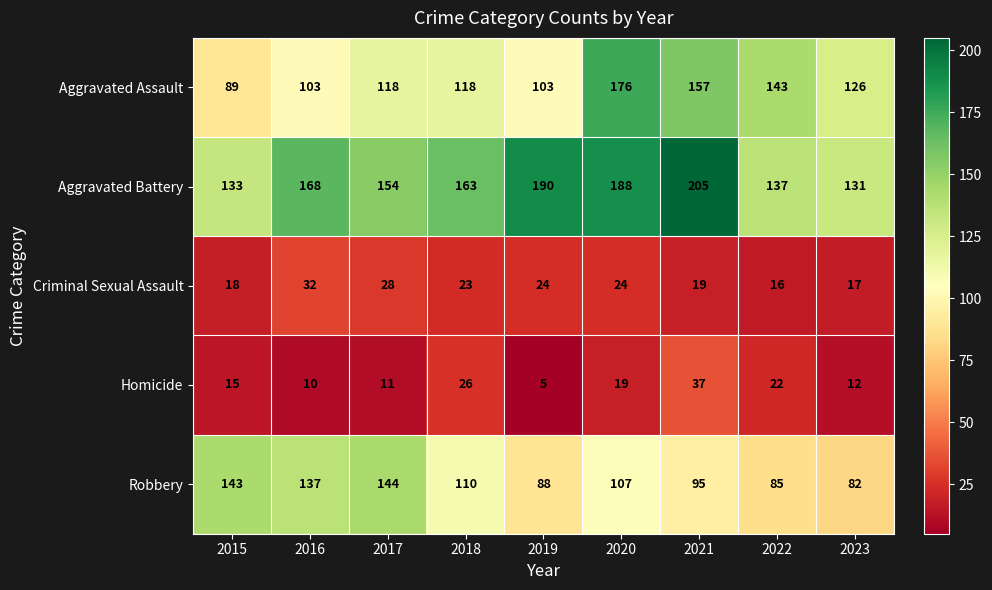

At which label does Criminal Sexual Assault first exceed 23?

2016